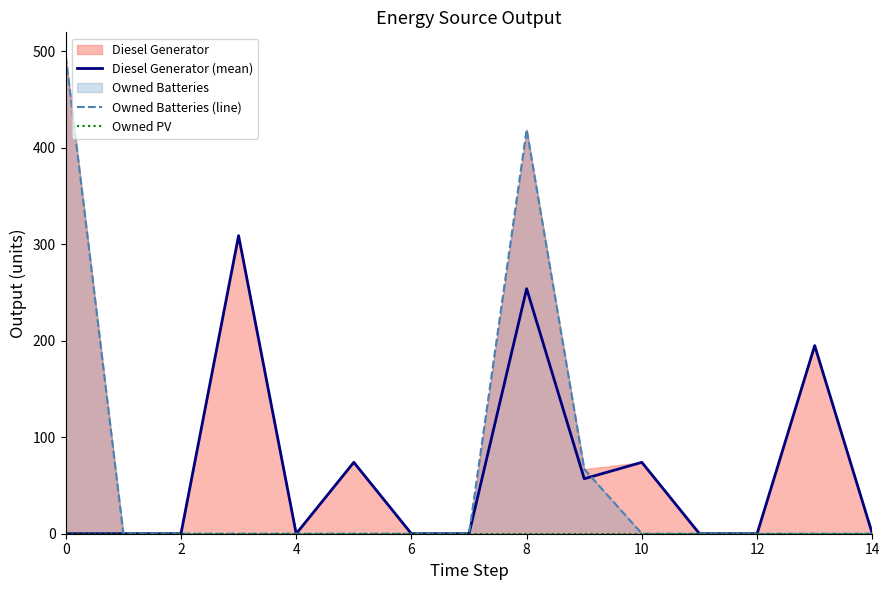

At 4, list the series in order from smallest to largest.

Diesel Generator (mean), Owned Batteries (line), Owned PV